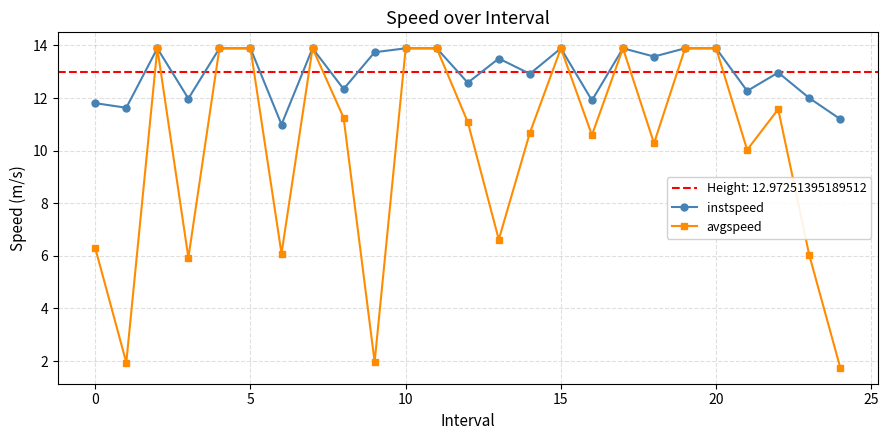

True or false: avgspeed and instspeed intersect in this chart.

False